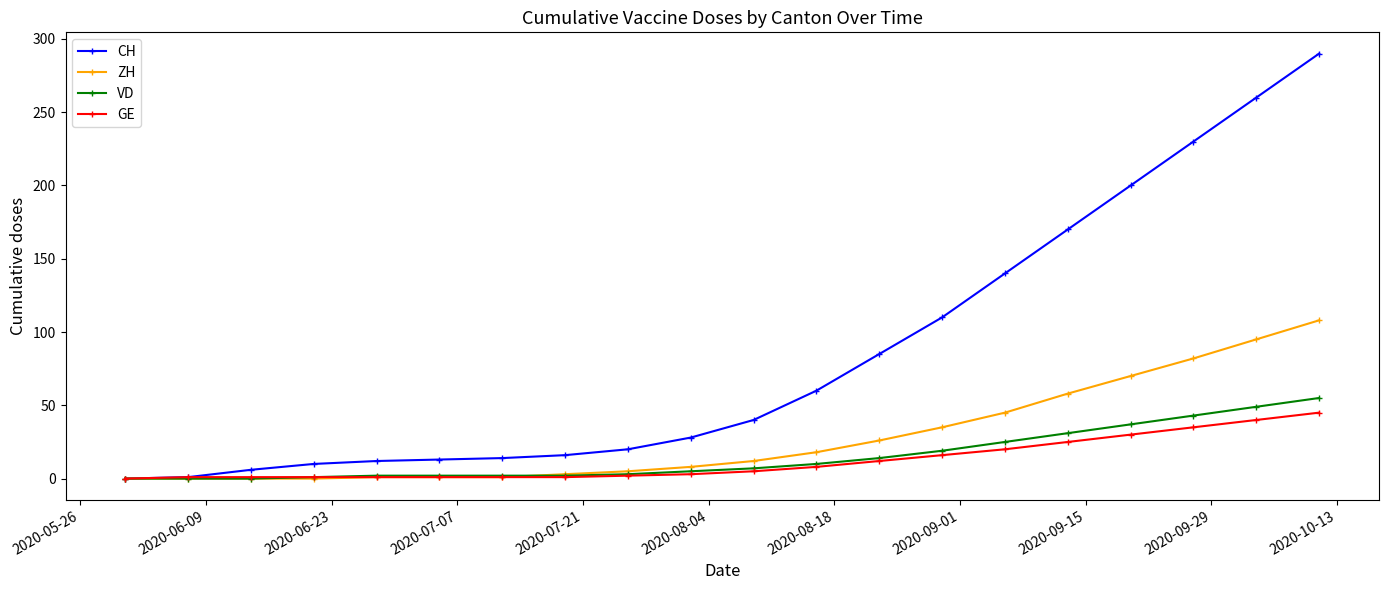

Which series has the widest spread of values?

CH